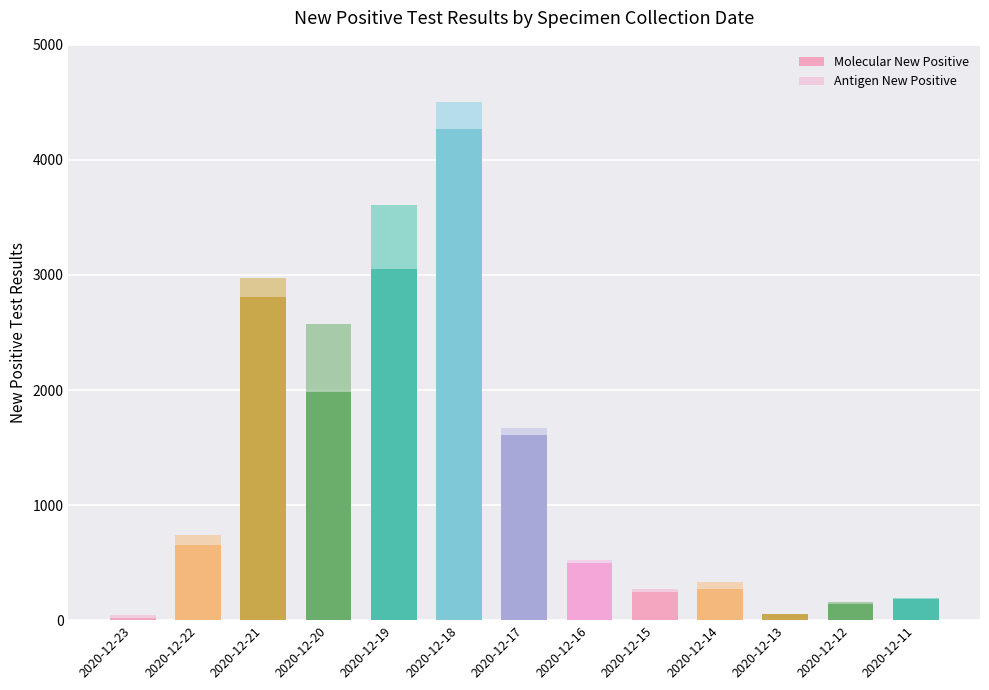

At which label does Molecular New Positive first exceed 496?

2020-12-22